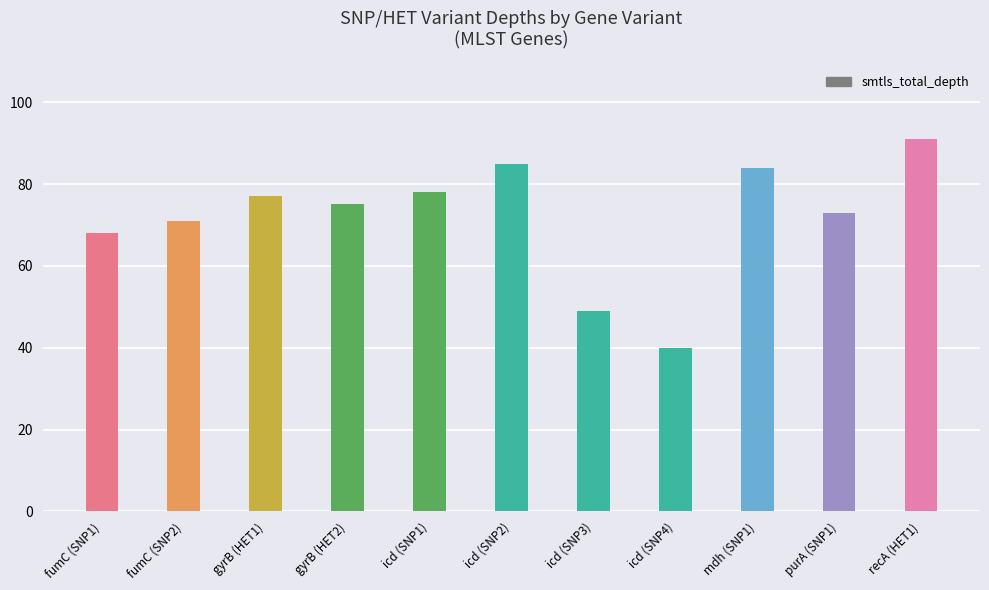

What is the average value?

72